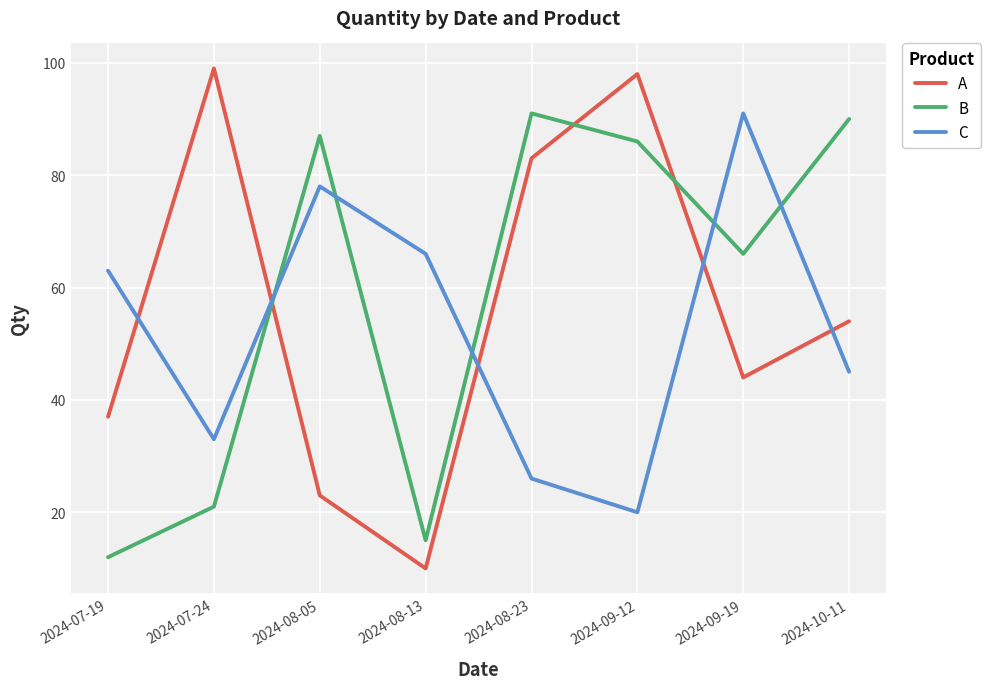

What is the sum of the B values at 2024-10-11 and 2024-09-12?

176